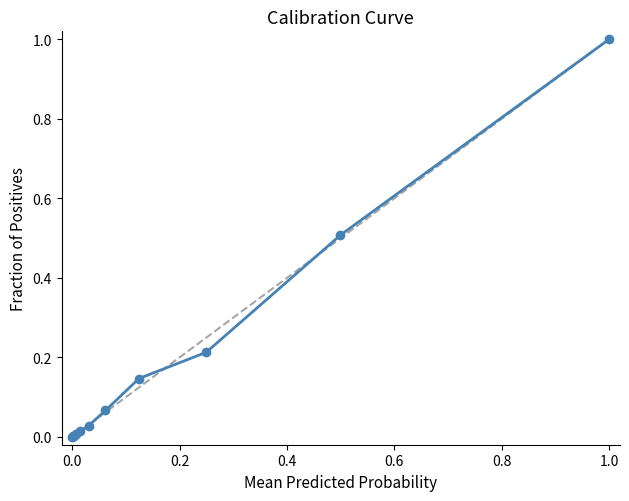

What is the difference between the second highest and minimum values?

0.5